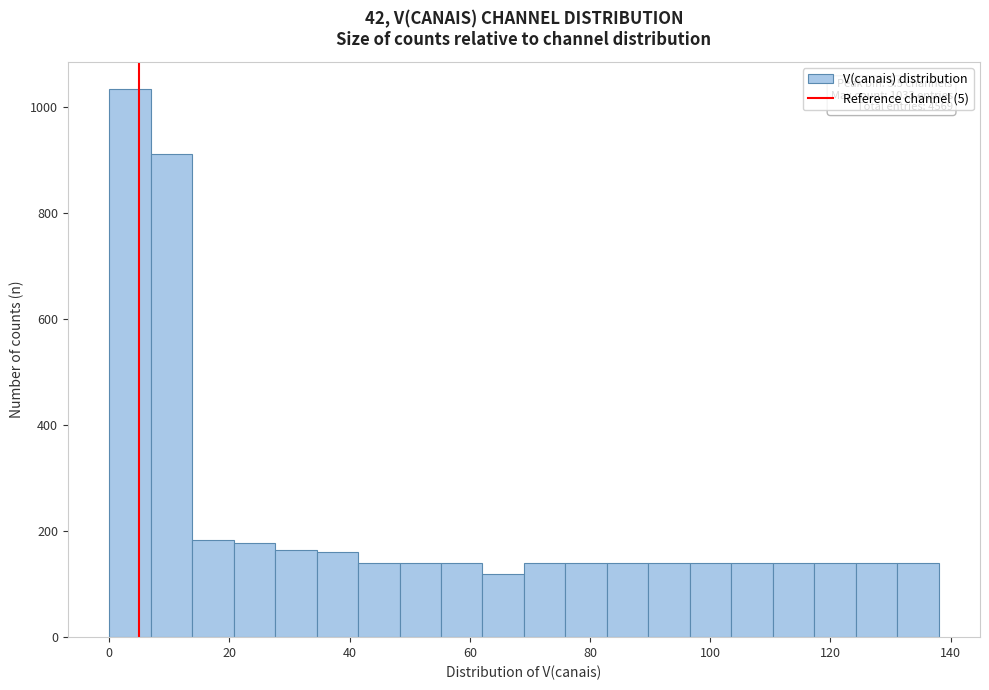

Around what value on the x-axis is the tallest bar? Give the approximate position of its centre, as read against the axis.

4